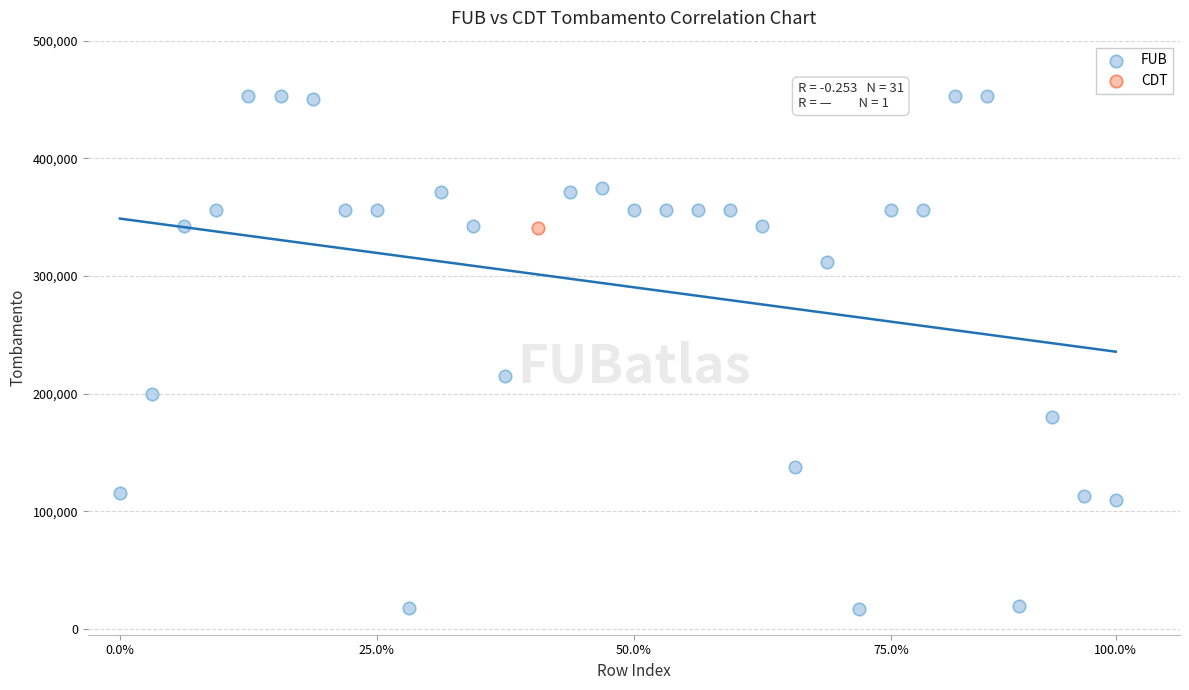

What are all the series names shown in the legend?

FUB, CDT